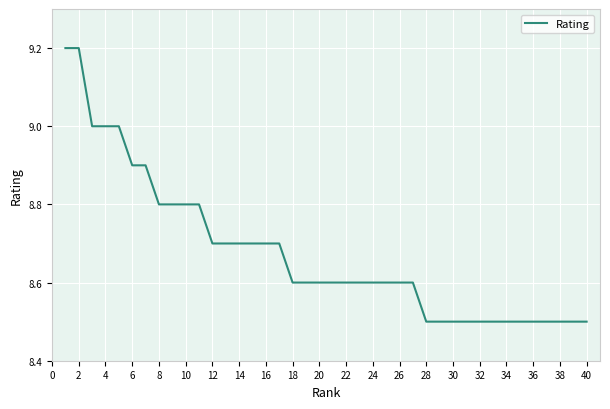

What is the minimum value shown in the chart?

8.5